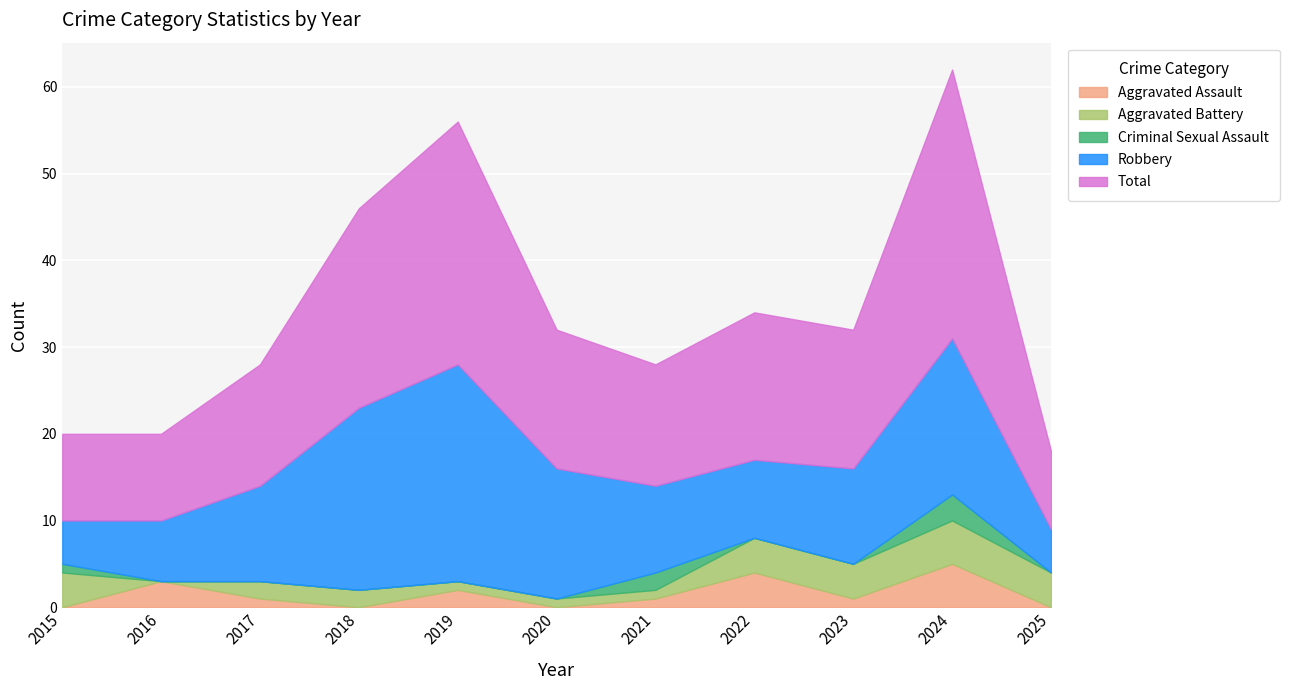

What is the difference between the maximum and minimum values in the Criminal Sexual Assault series?

3